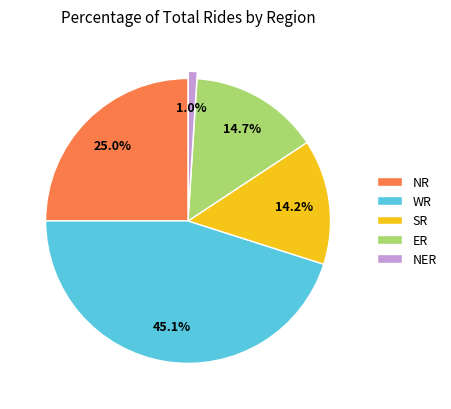

What is the largest slice in the pie chart?

WR